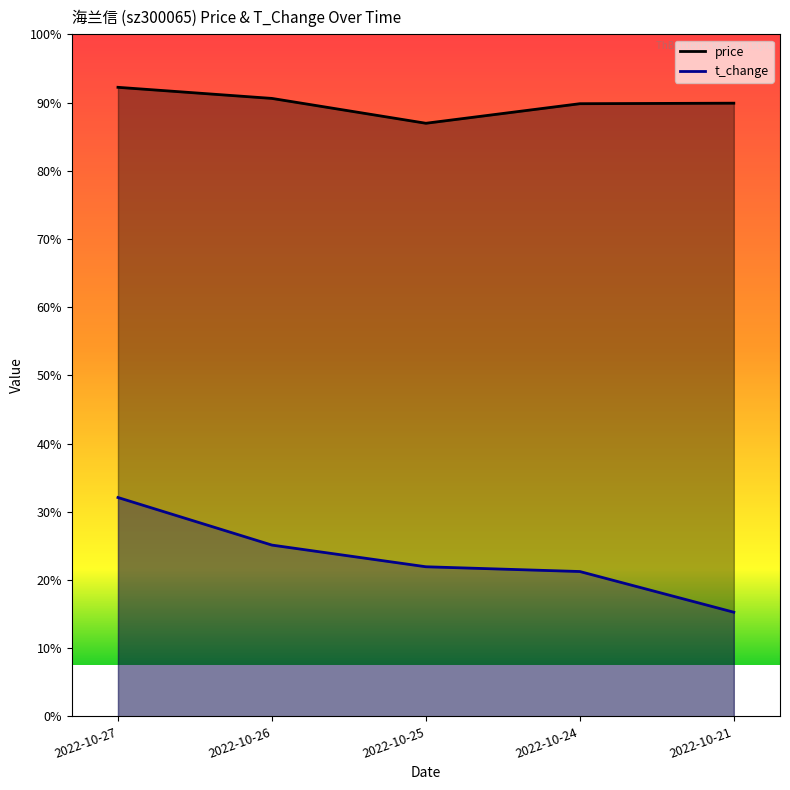

At which category does price reach its first local valley?

2022-10-25